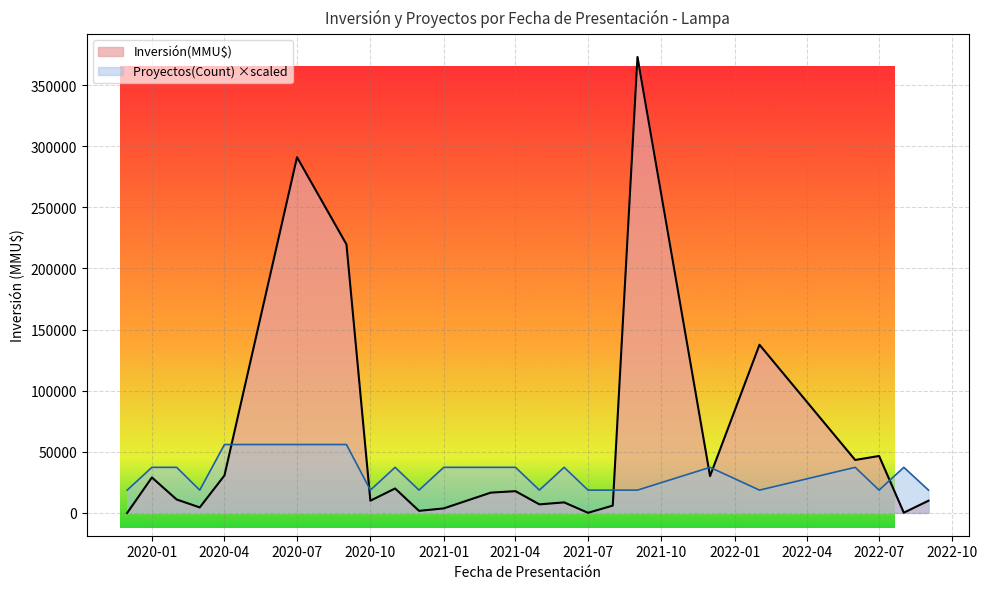

Count the number of categories in the chart.

24